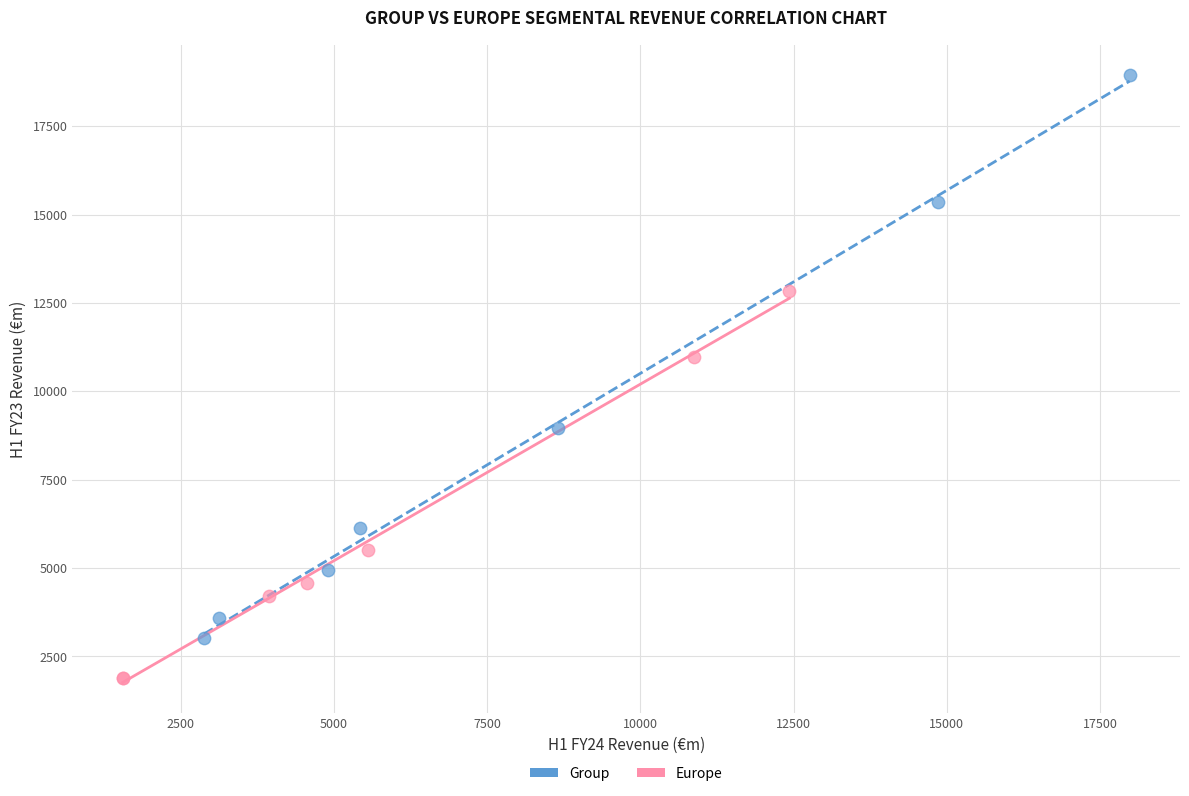

Which series has the widest spread of Y values?

Group